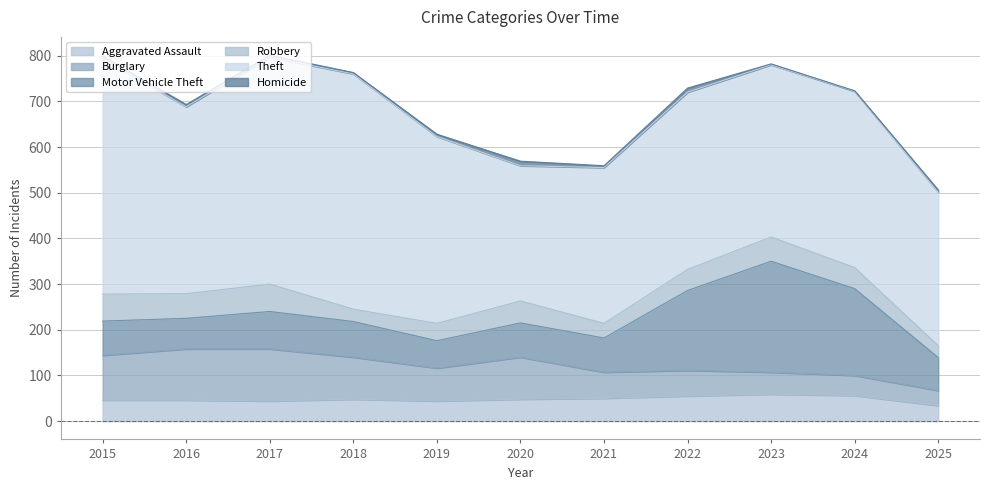

At which label does Aggravated Assault reach its minimum?

2025